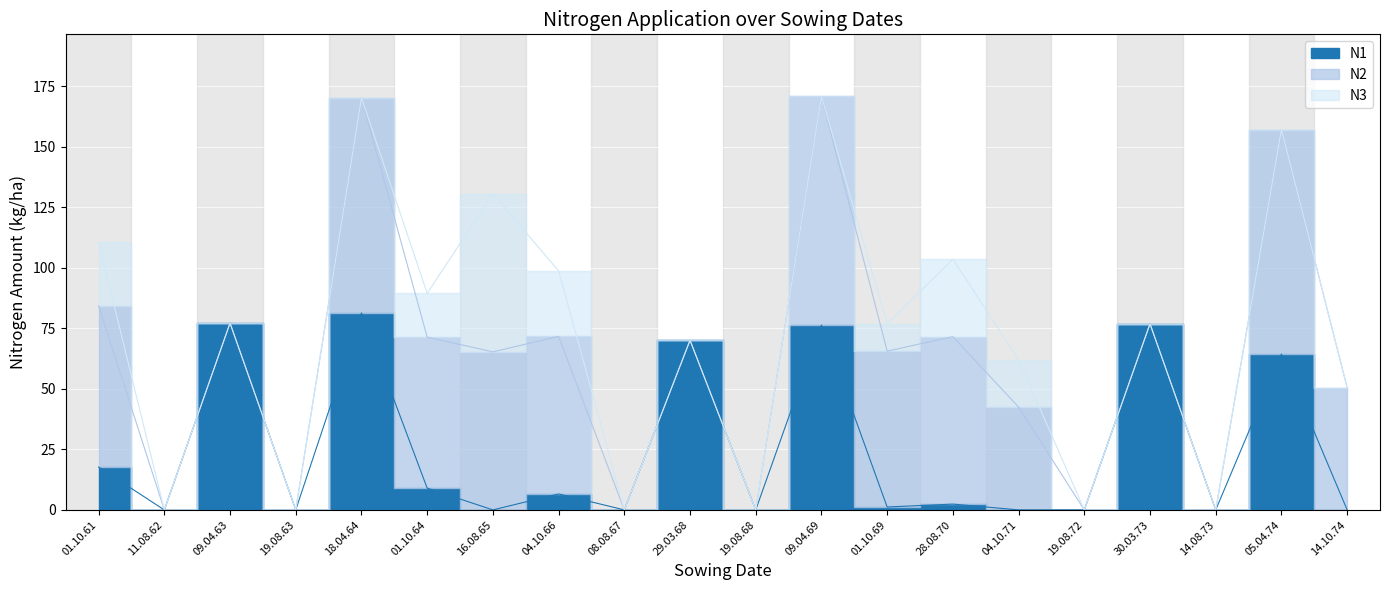

The value of N1 at 05.04.74 is 110.7. True or false?

False